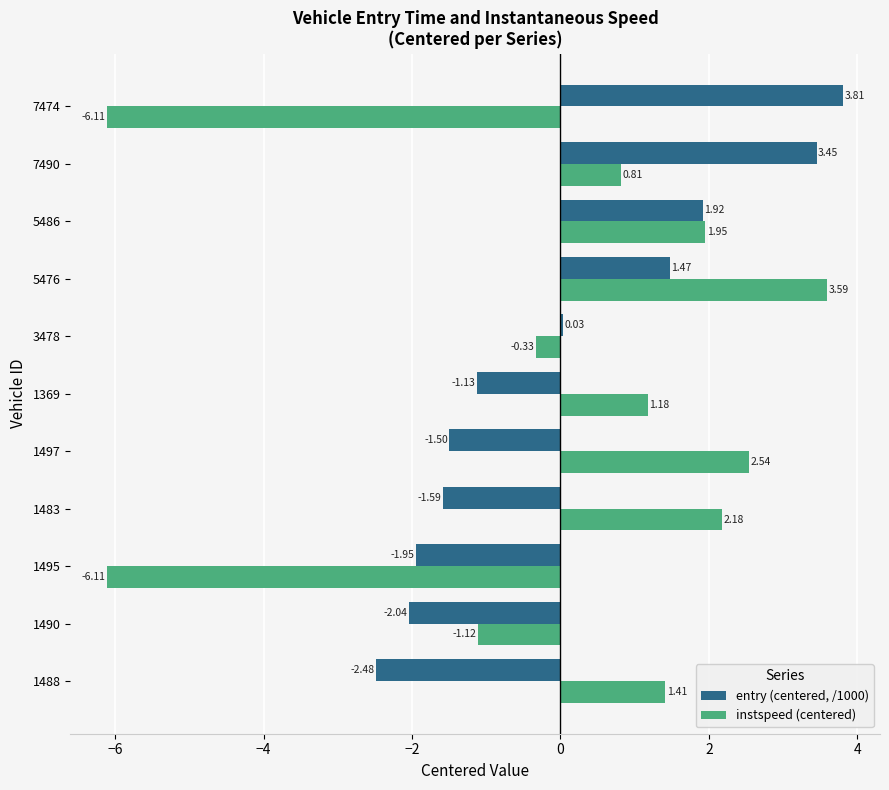

Is the value of instspeed (centered) at 1488 greater than the value of entry (centered, /1000) at 1490?

Yes